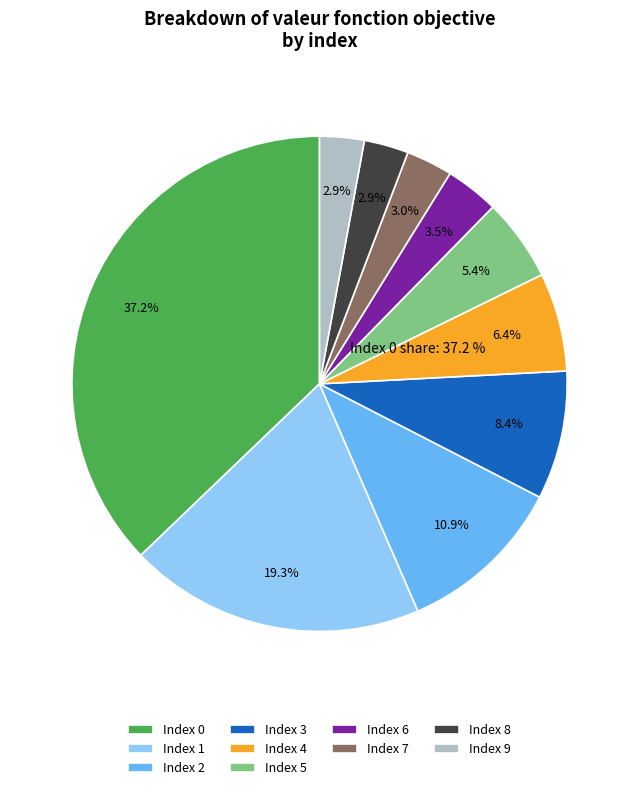

Which slice is the largest?

Index 0